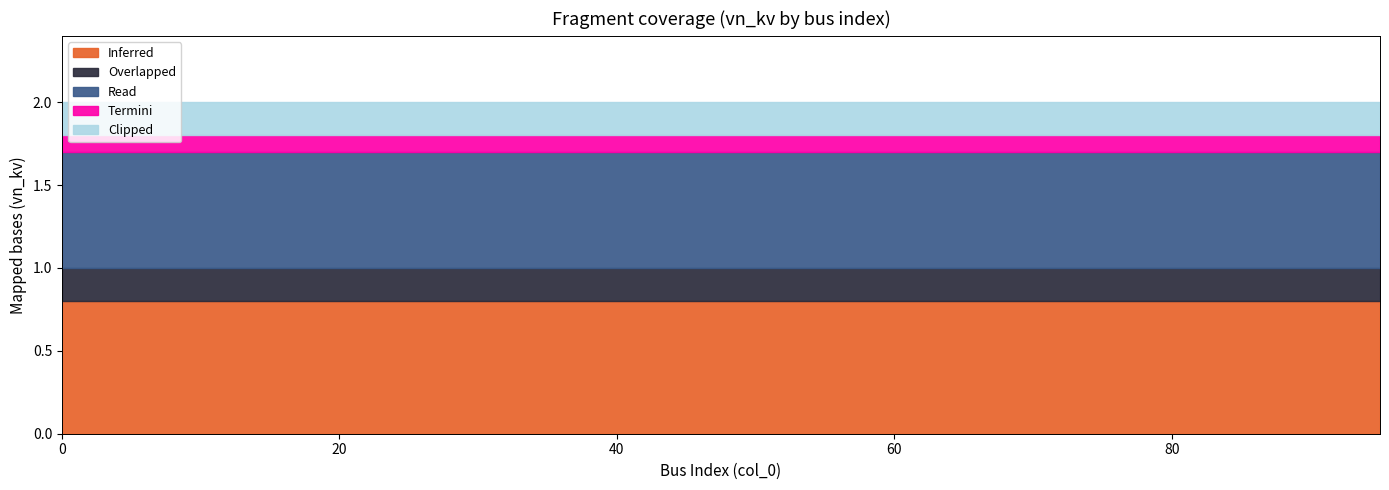

Between 9 and 16, which is larger?

9